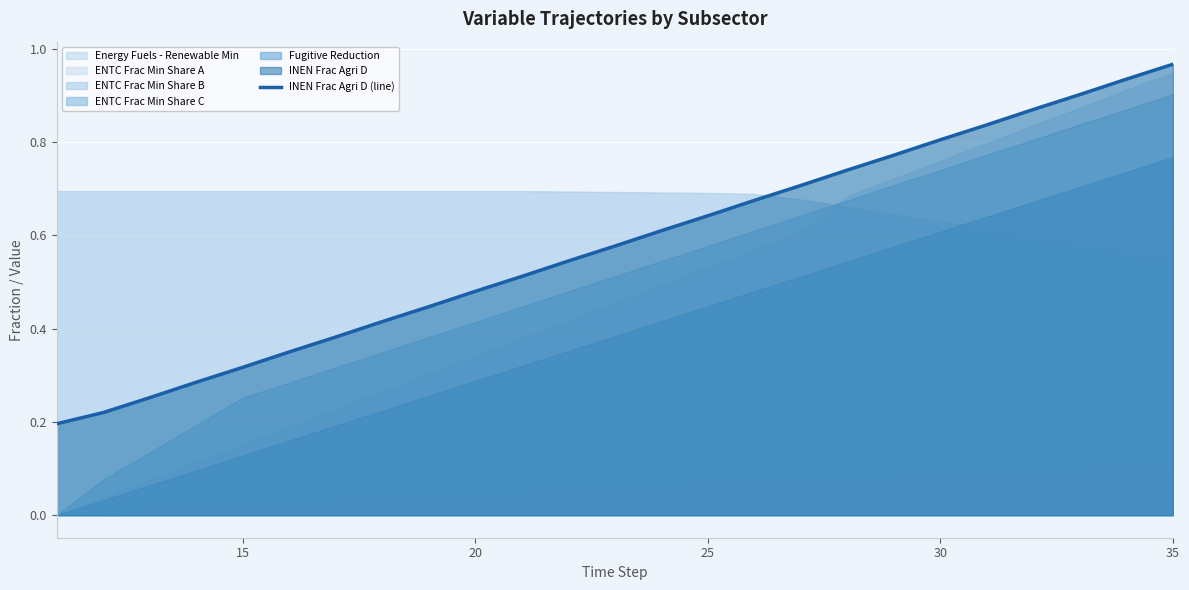

At which label does INEN Frac Agri D (line) reach its peak?

35